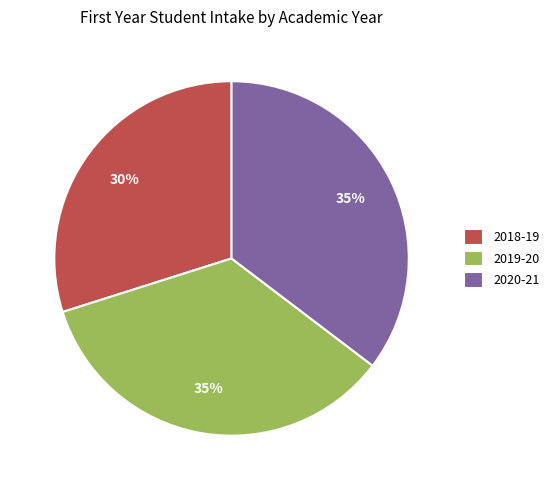

To the nearest percent, what portion does 2020-21 represent?

35%